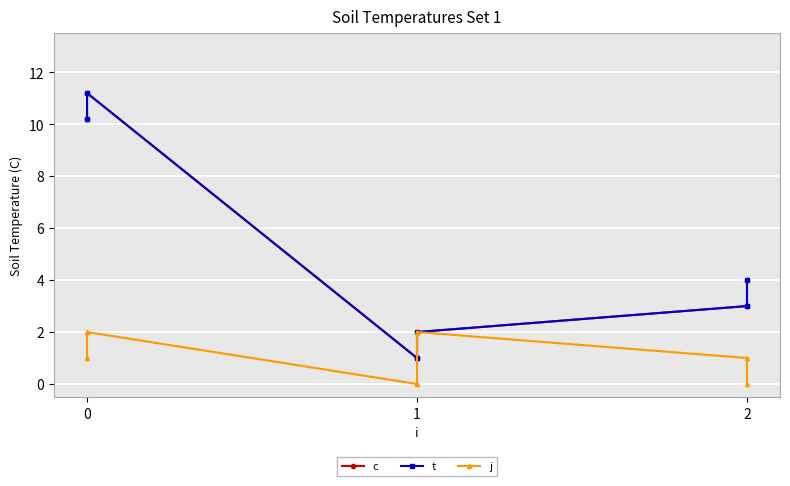

What is the maximum value for c?

11.2